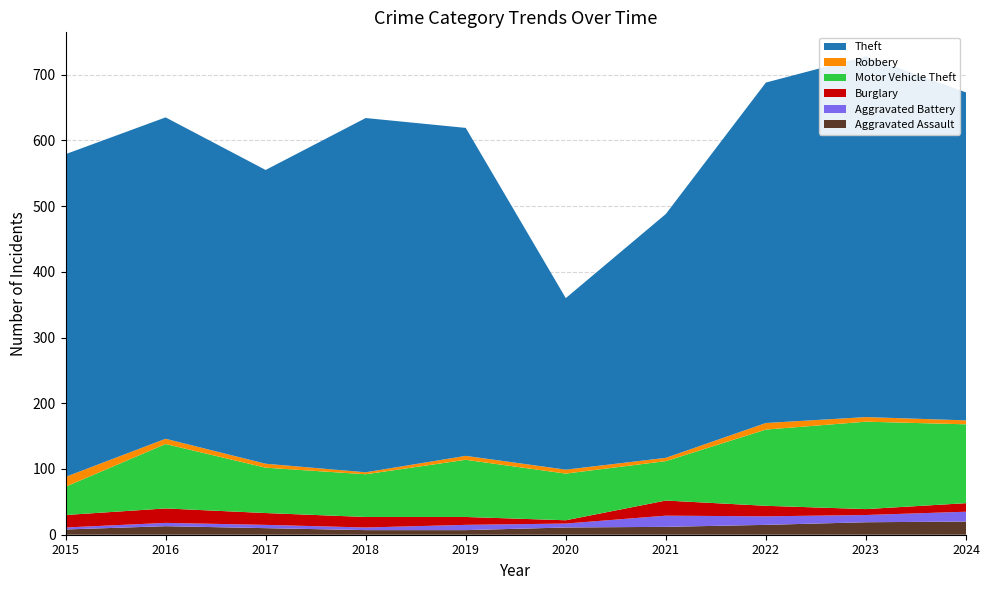

Reading left to right, extract all data points from this chart.

Aggravated Assault: 8	13	10	7	7	11	12	15	19	20
Aggravated Battery: 3	5	5	4	8	6	17	13	11	15
Burglary: 19	22	18	16	12	5	23	16	9	13
Motor Vehicle Theft: 43	98	69	65	87	71	60	116	133	120
Robbery: 15	8	6	3	6	6	5	10	7	6
Theft: 491	489	447	539	499	261	371	518	549	499